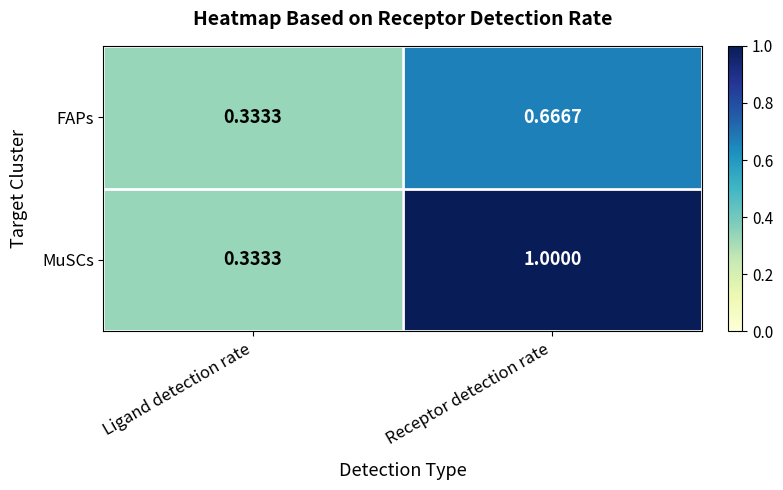

List the series in order of their overall mean, highest first.

MuSCs, FAPs